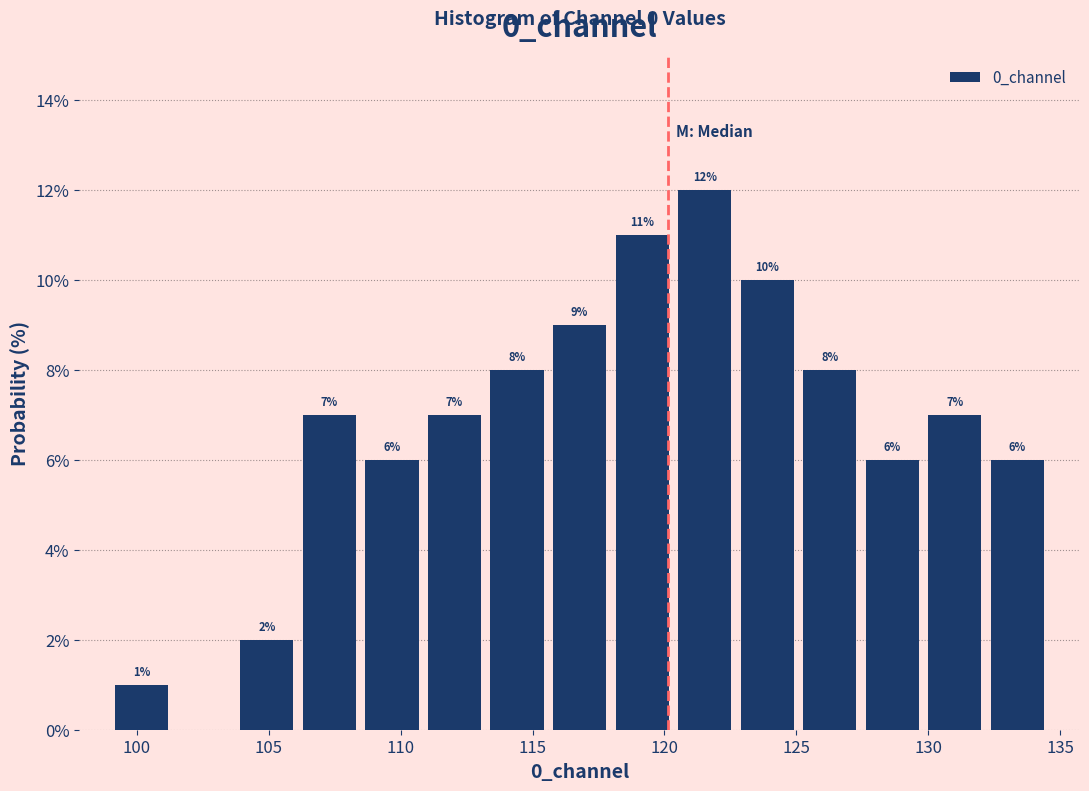

Over which range of the x-axis is the bar tallest?

120.5 to 122.5